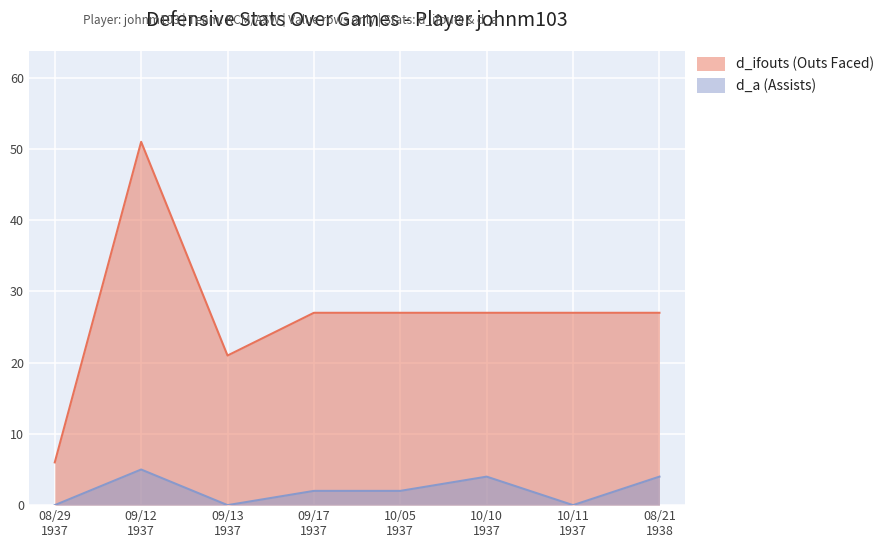

What is the difference between the second highest and minimum values in the d_a (Assists) series?

4